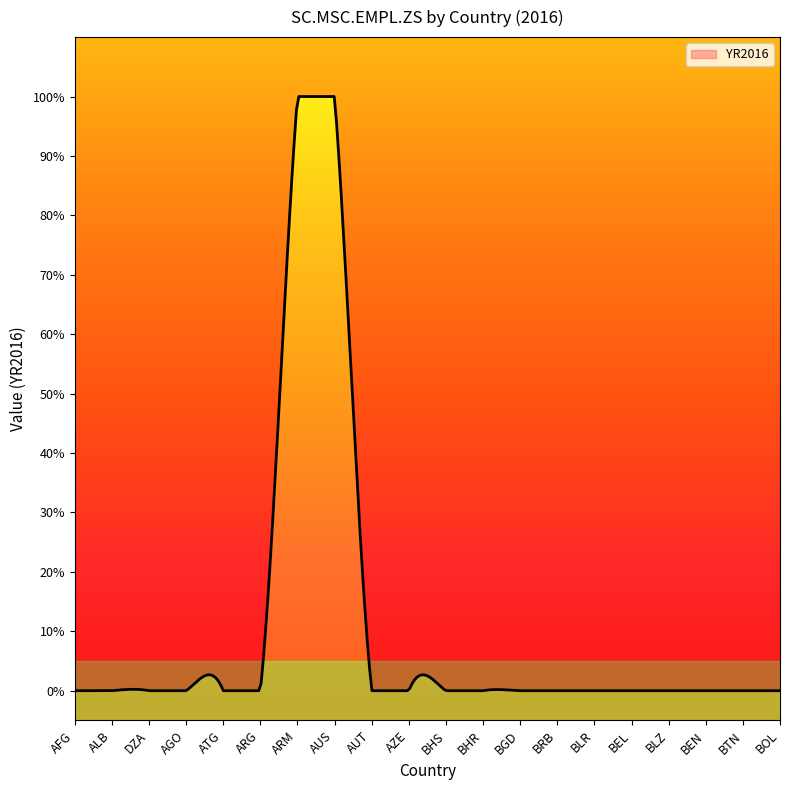

How many values exceed 0?

2